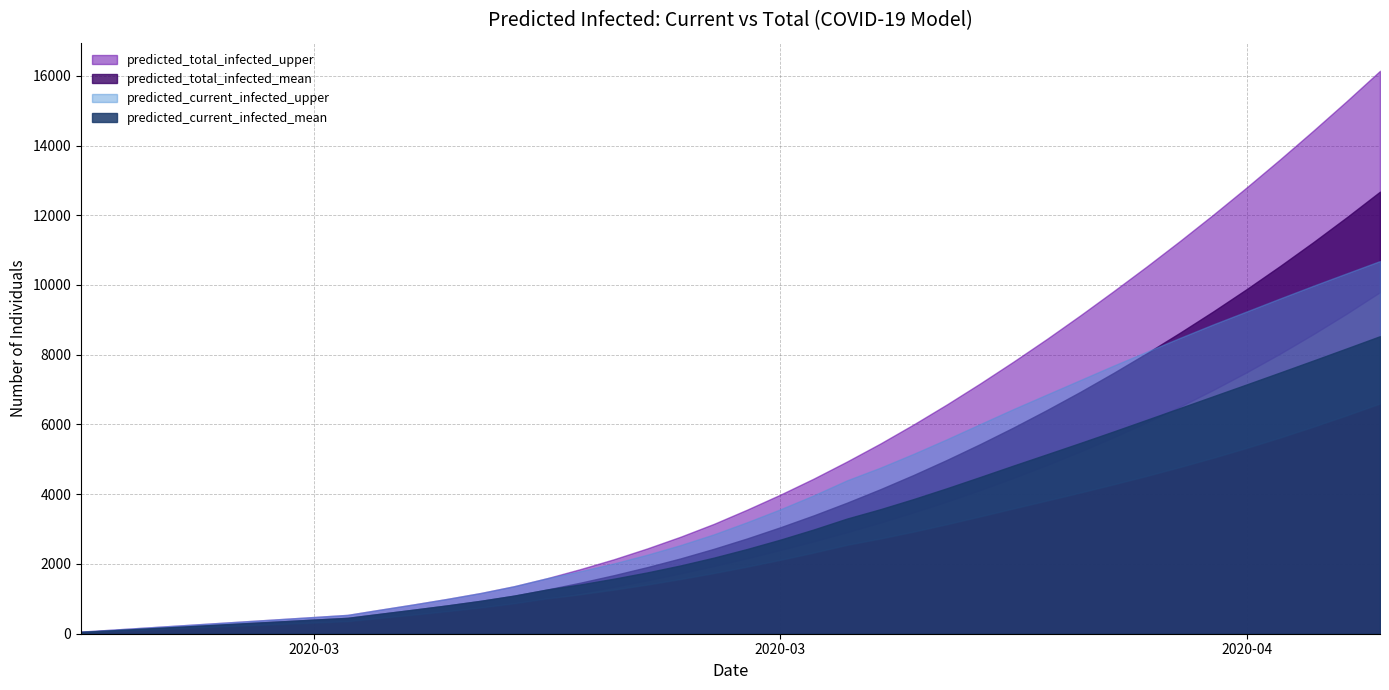

How many data points in predicted_total_infected_mean are above 2733?

19